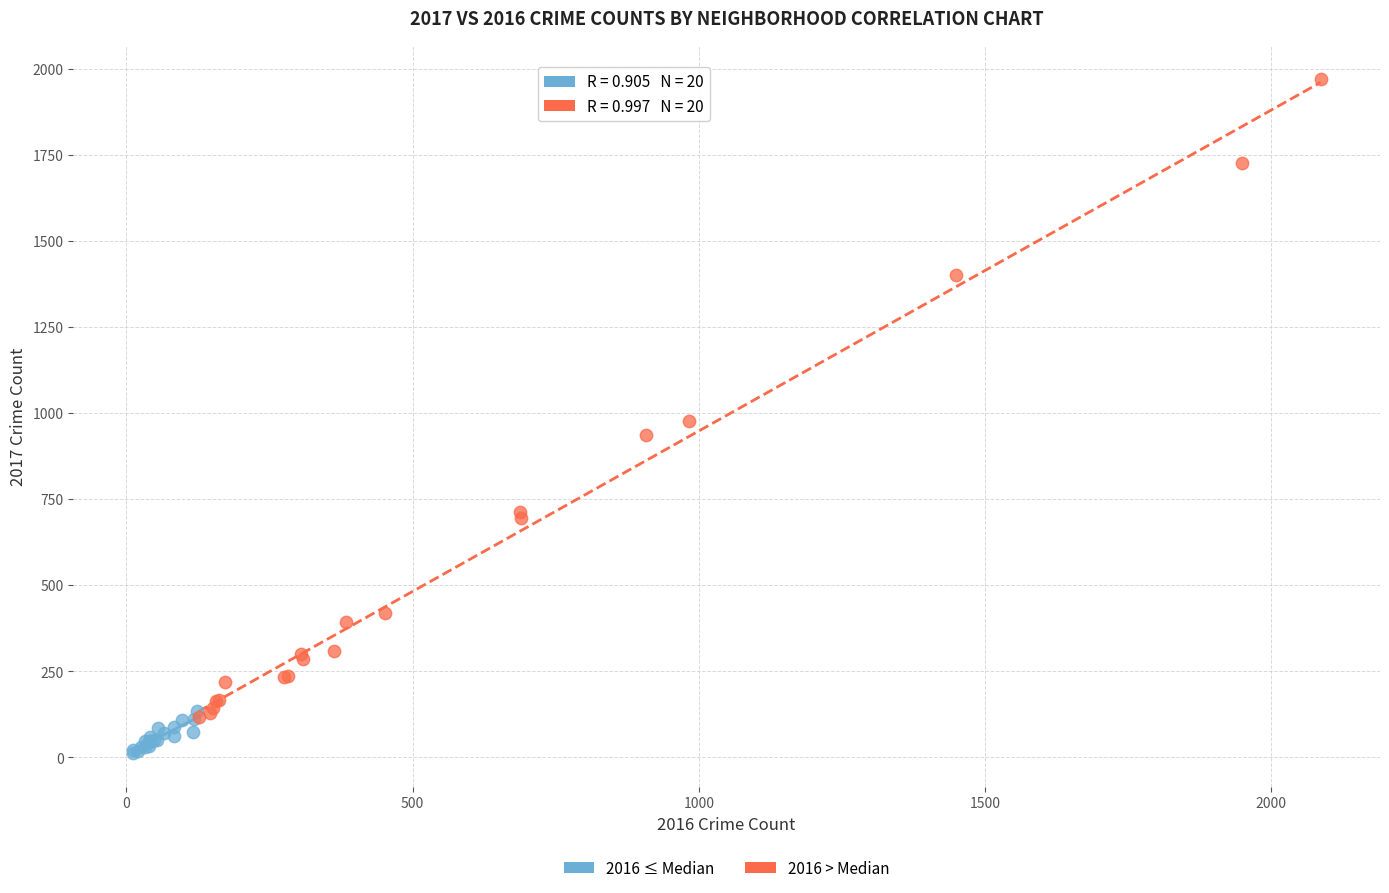

Which series reaches the maximum Y coordinate?

2016 > Median